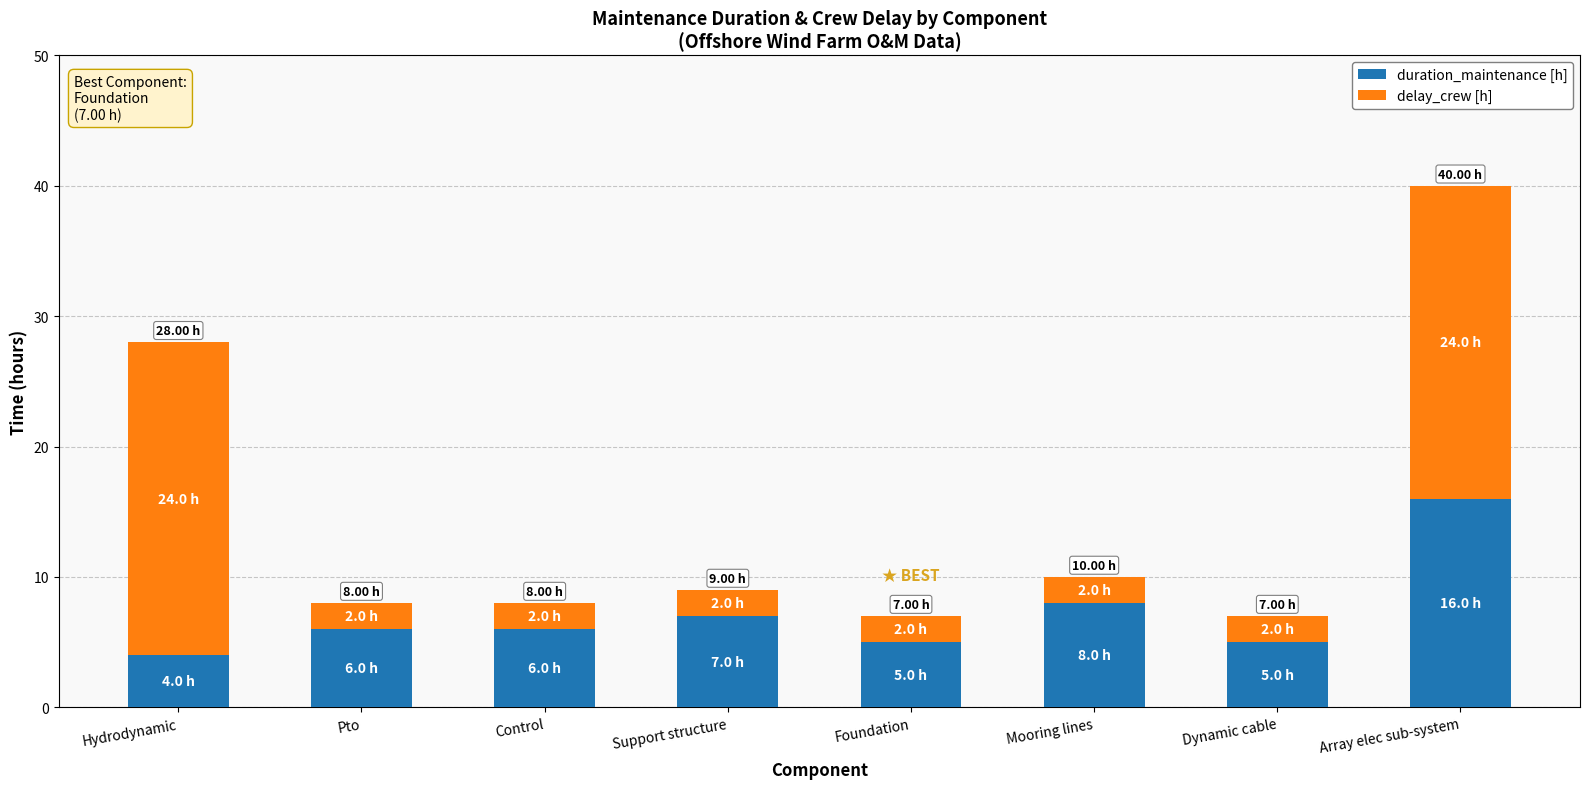

What is the total value across all series at Support structure?

9